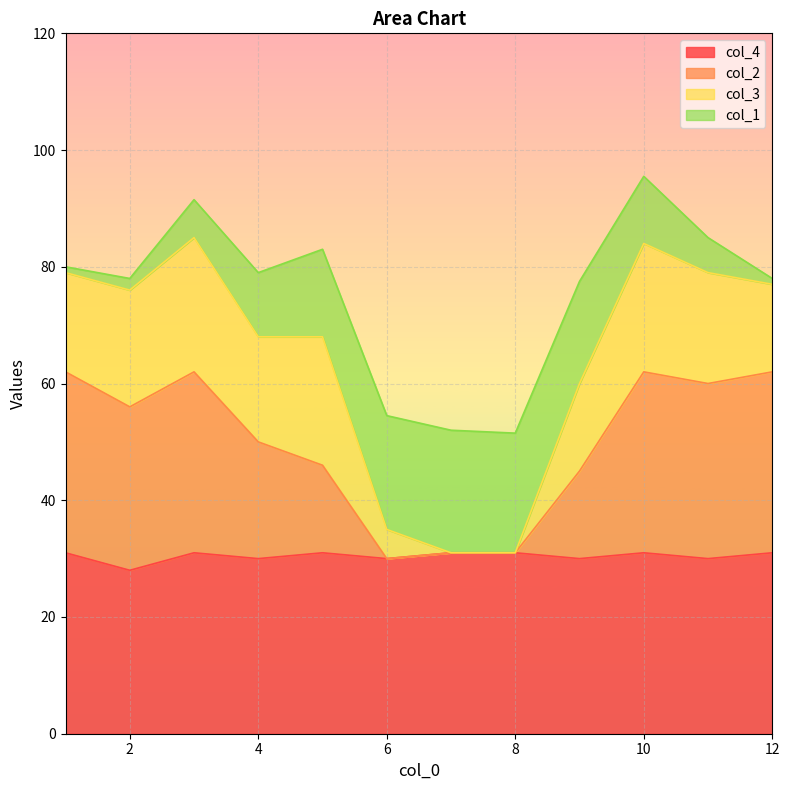

What is the total value across all series at 8?

51.5